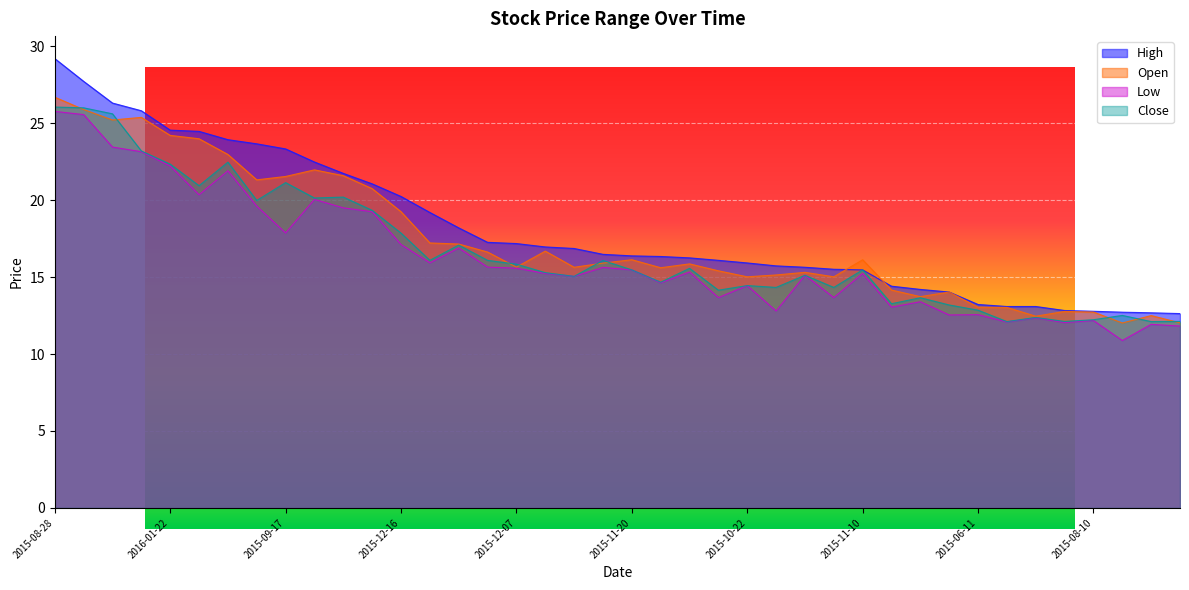

What is the average value of the Open series?

17.4